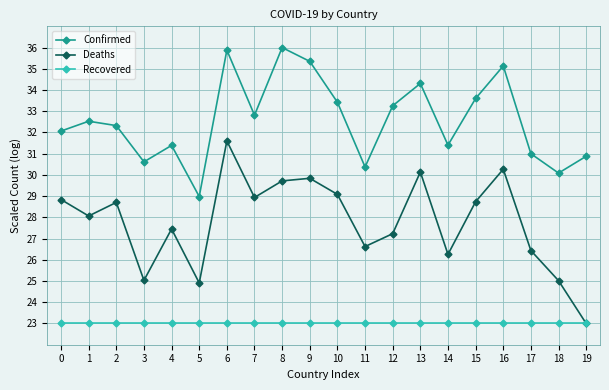

At how many categories does at least one series exceed 34?

5